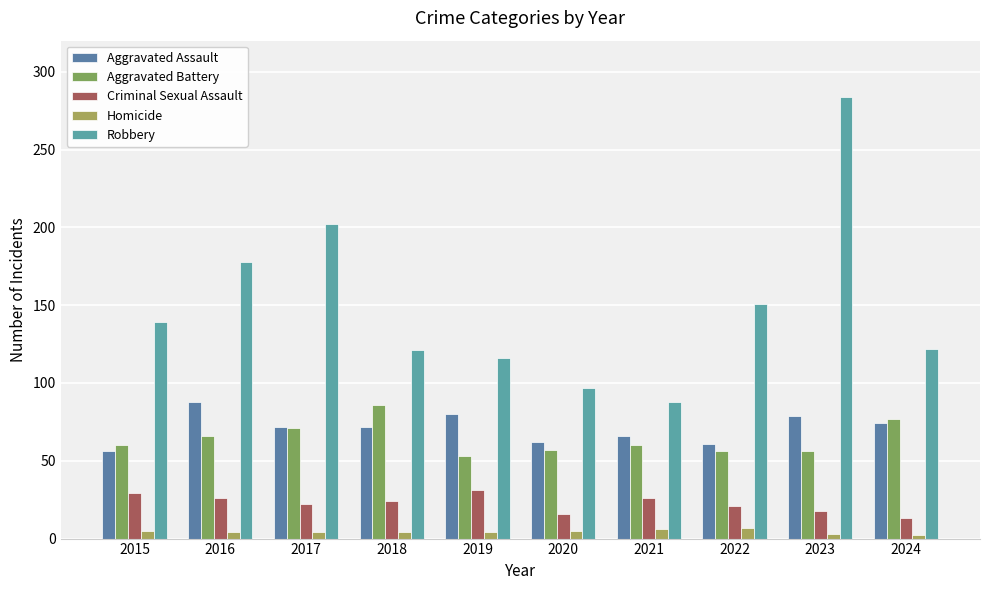

Reading left to right, list all the values displayed in this chart.

Aggravated Assault: 56	88	72	72	80	62	66	61	79	74
Aggravated Battery: 60	66	71	86	53	57	60	56	56	77
Criminal Sexual Assault: 29	26	22	24	31	16	26	21	18	13
Homicide: 5	4	4	4	4	5	6	7	3	2
Robbery: 139	178	202	121	116	97	88	151	284	122